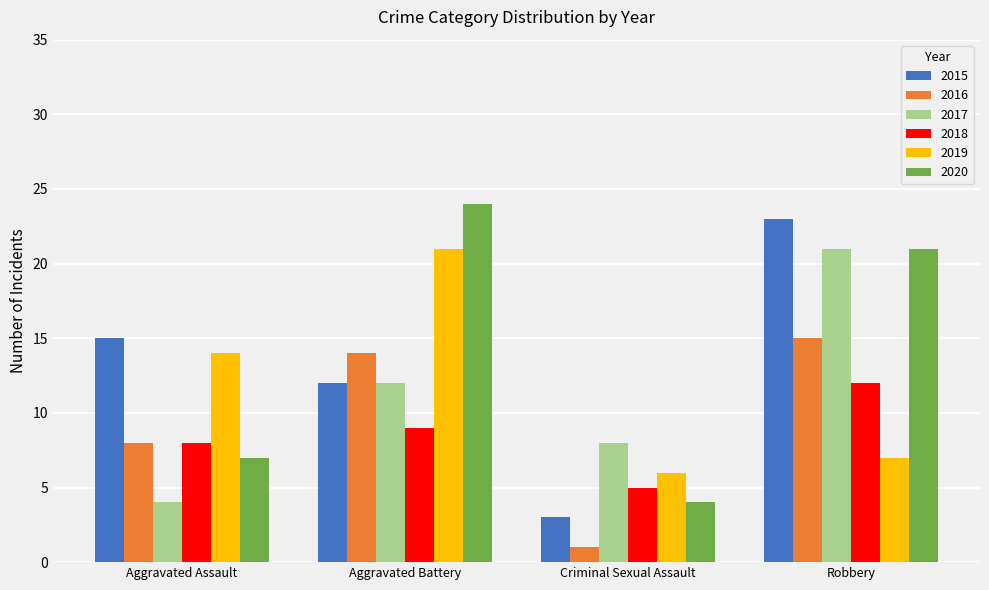

What position from the left is Aggravated Battery?

2